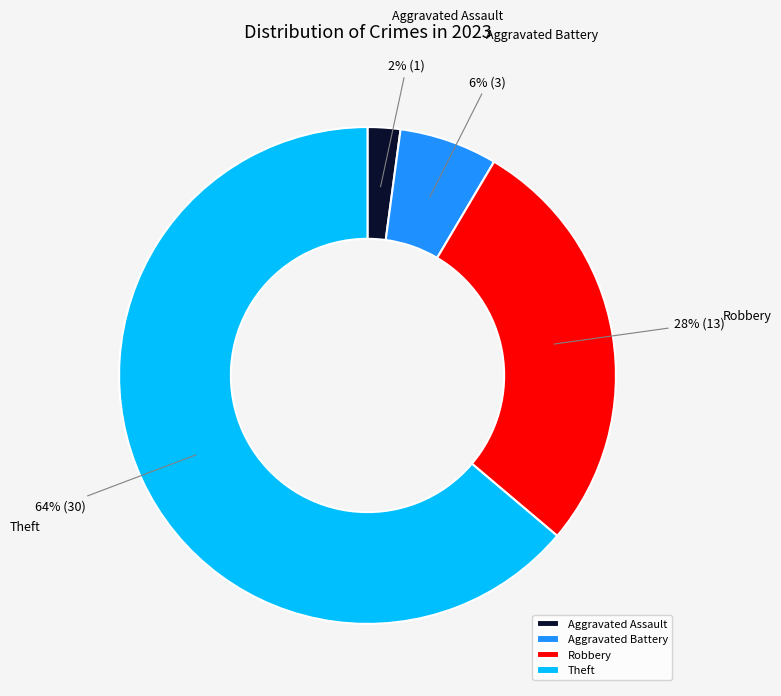

What is the ratio of the value at Robbery to the value at Theft?

0.4